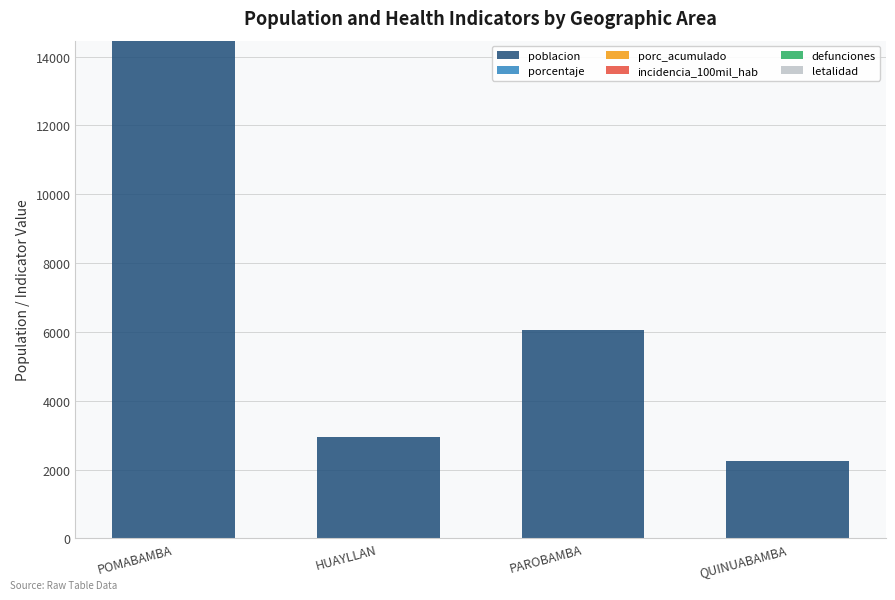

List the labels in order of value, largest first.

POMABAMBA, PAROBAMBA, HUAYLLAN, QUINUABAMBA